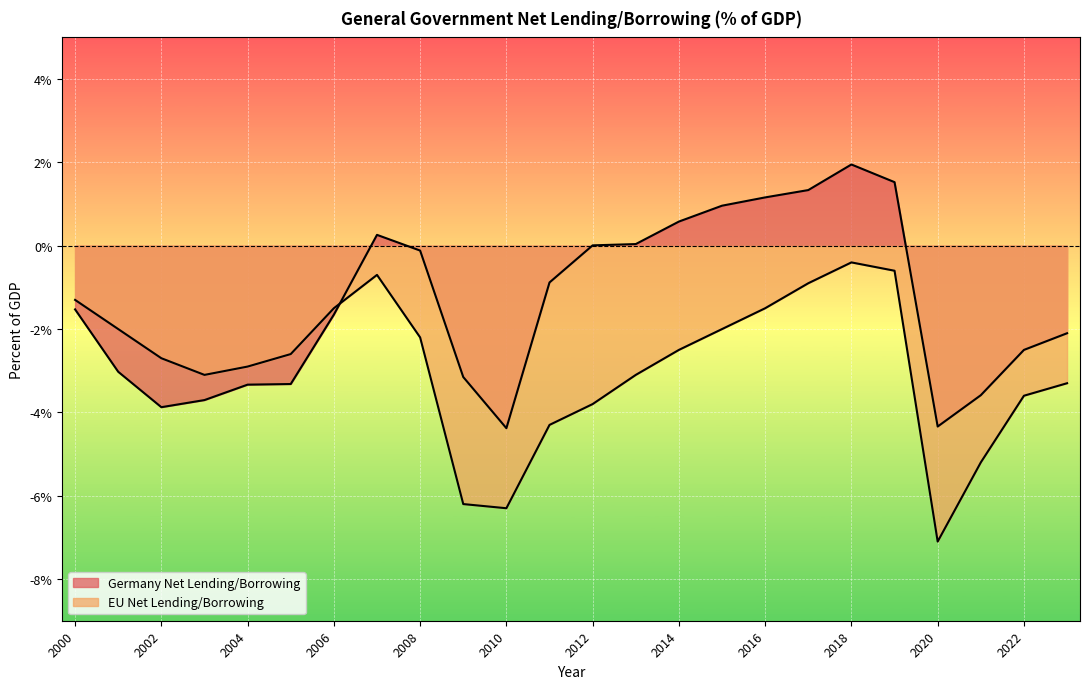

List the labels in order of Germany Net Lending/Borrowing value, largest first.

2018, 2019, 2017, 2016, 2015, 2014, 2007, 2013, 2012, 2008, 2011, 2000, 2006, 2023, 2022, 2001, 2009, 2005, 2004, 2021, 2003, 2002, 2020, 2010